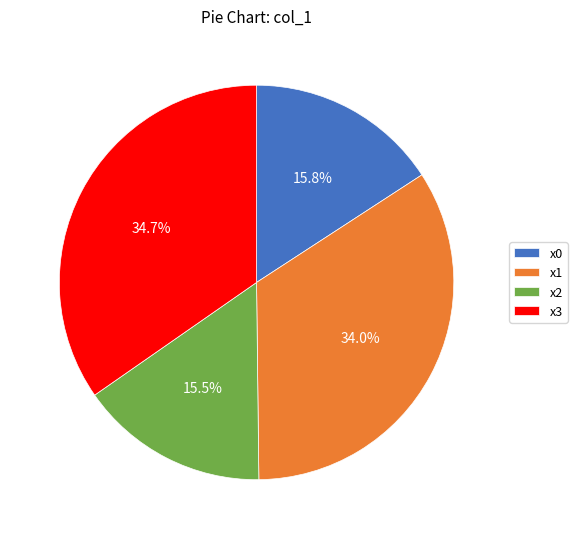

What is the largest slice in the pie chart?

x3